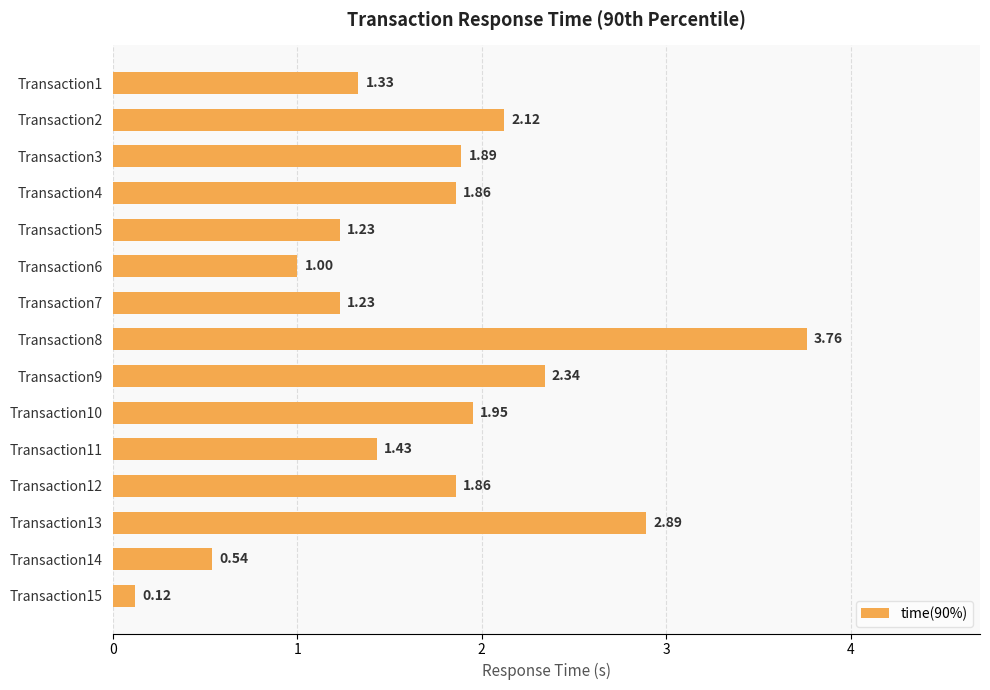

Which category has the lowest value across all series?

Transaction15